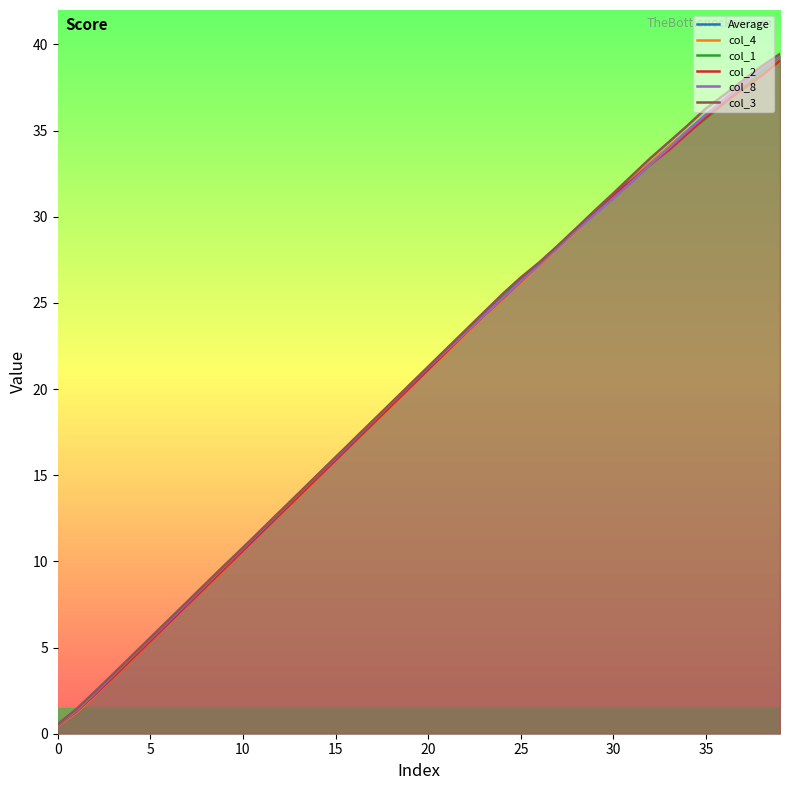

What is the highest value of the col_1 series?

39.3